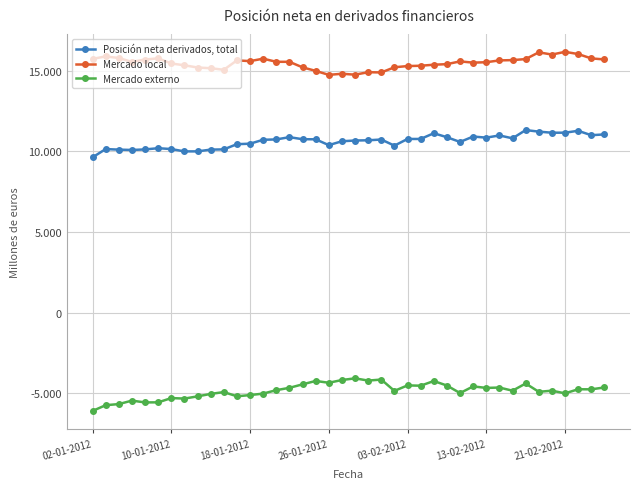

At which label does Posición neta derivados, total reach its minimum?

02-01-2012